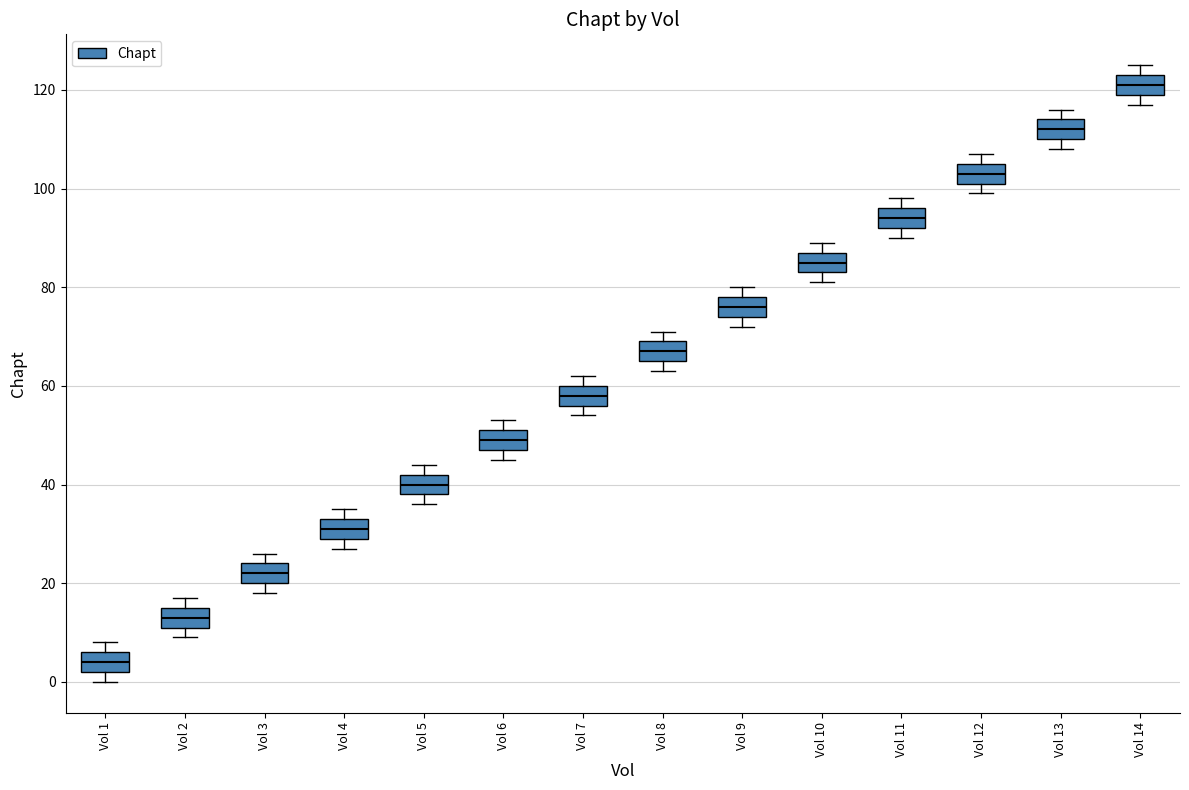

Where does the median line of the box for Vol 14 sit on the y-axis? The values are not printed on the chart, so give them approximately, as read against the axis.

122